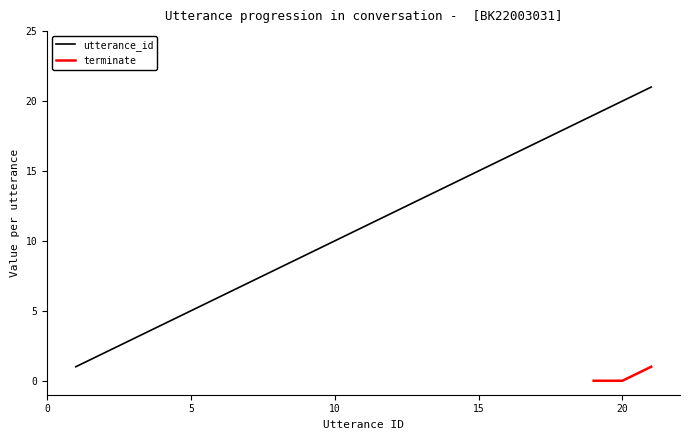

Reading left to right, extract all data points from this chart.

1	2	3	4	5	6	7	8	9	10	11	12	13	14	15	16	17	18	19	20	21